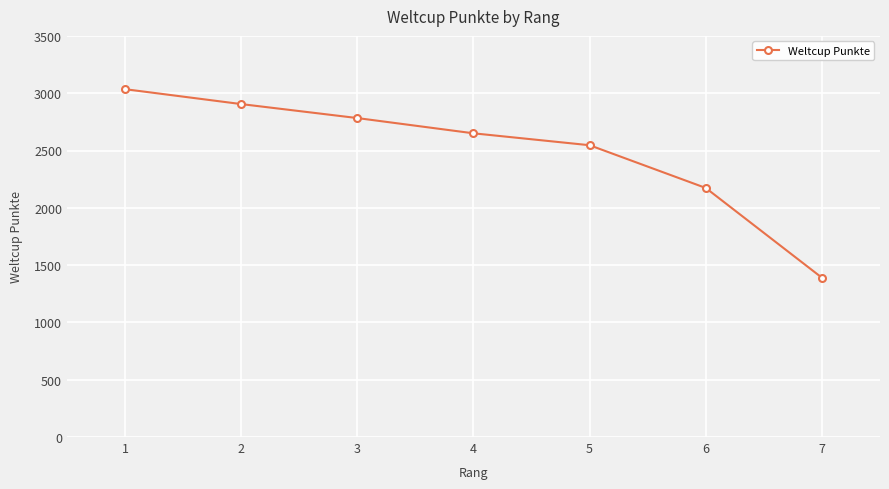

What is the ratio of the value at 5 to the value at 7?

1.8